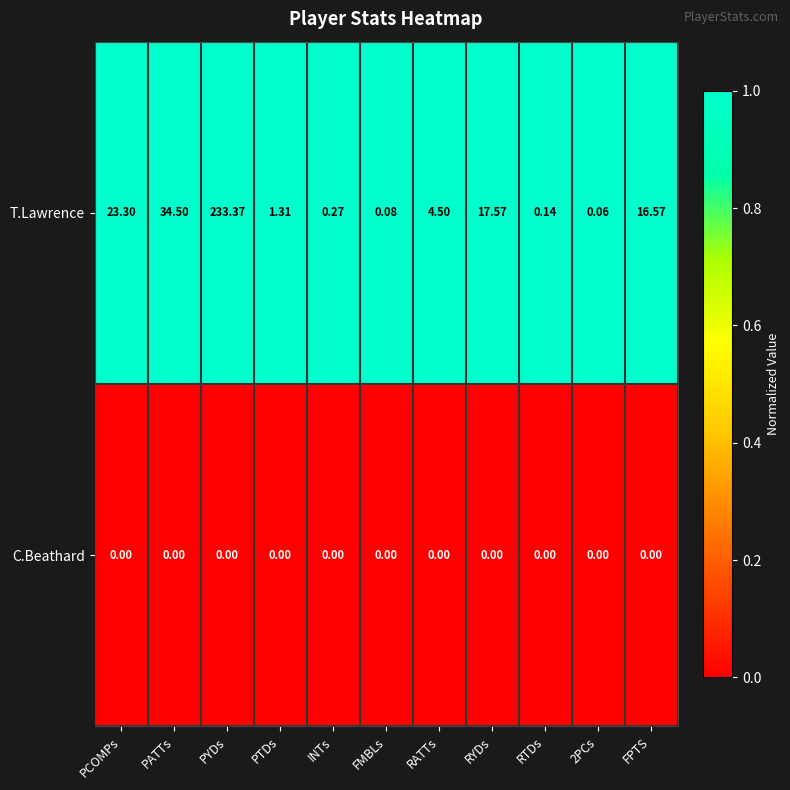

Where is T.Lawrence nearest to the value 116?

PATTs